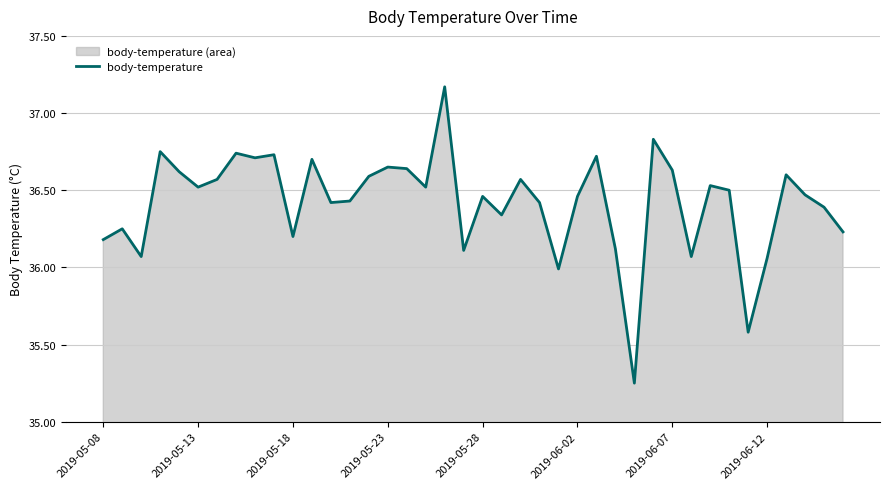

What is the difference between the maximum and minimum values?

1.9